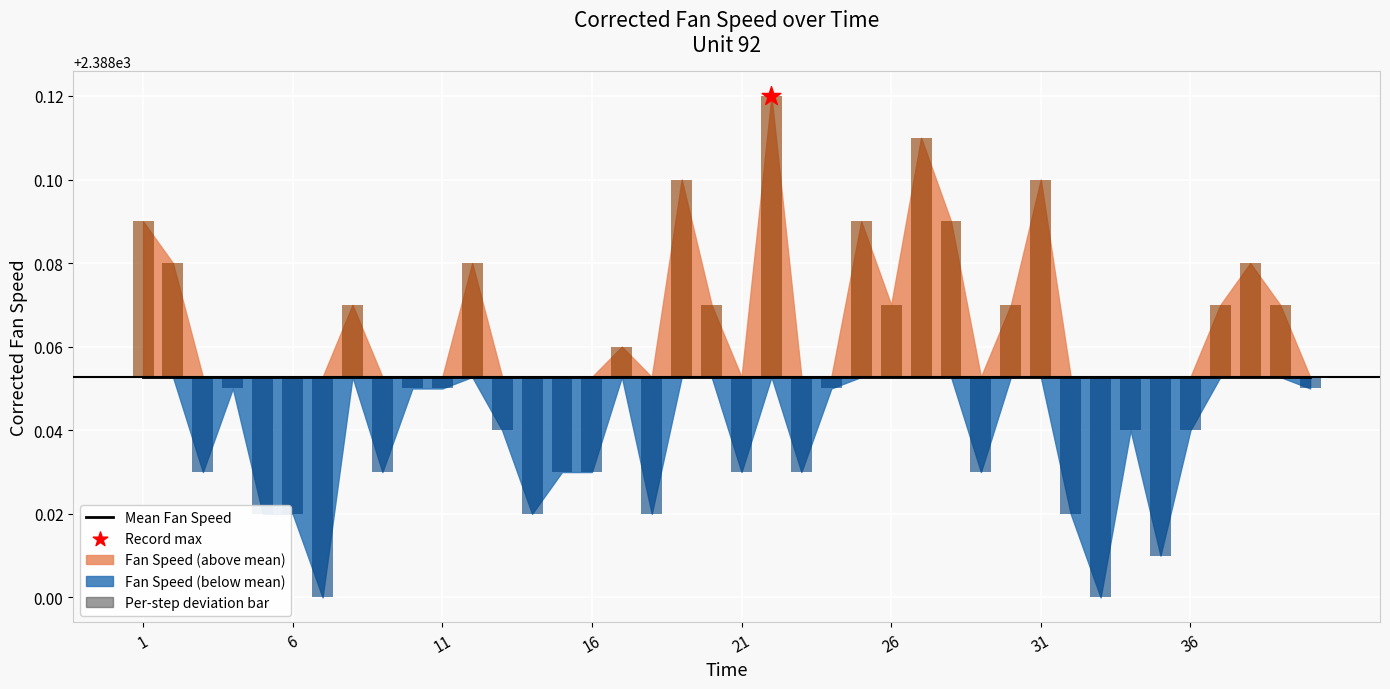

At how many categories does at least one series exceed 1233?

40